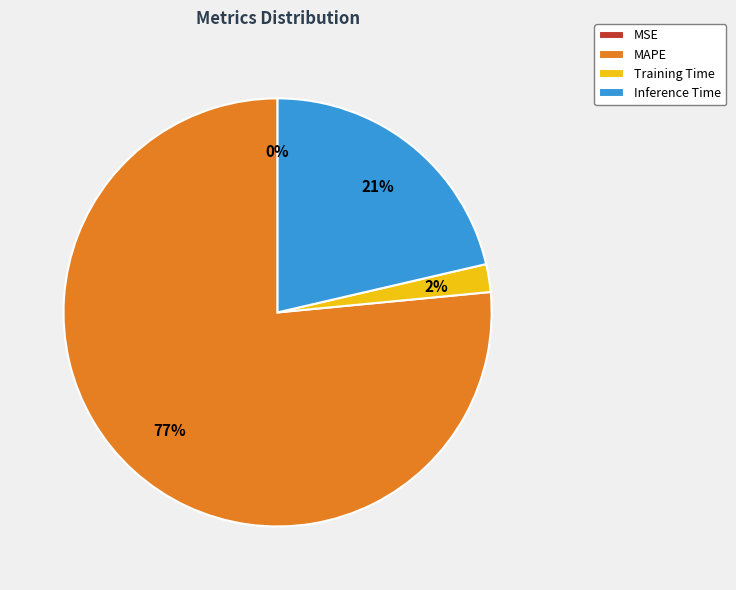

To the nearest percent, what is the average slice percentage?

25%